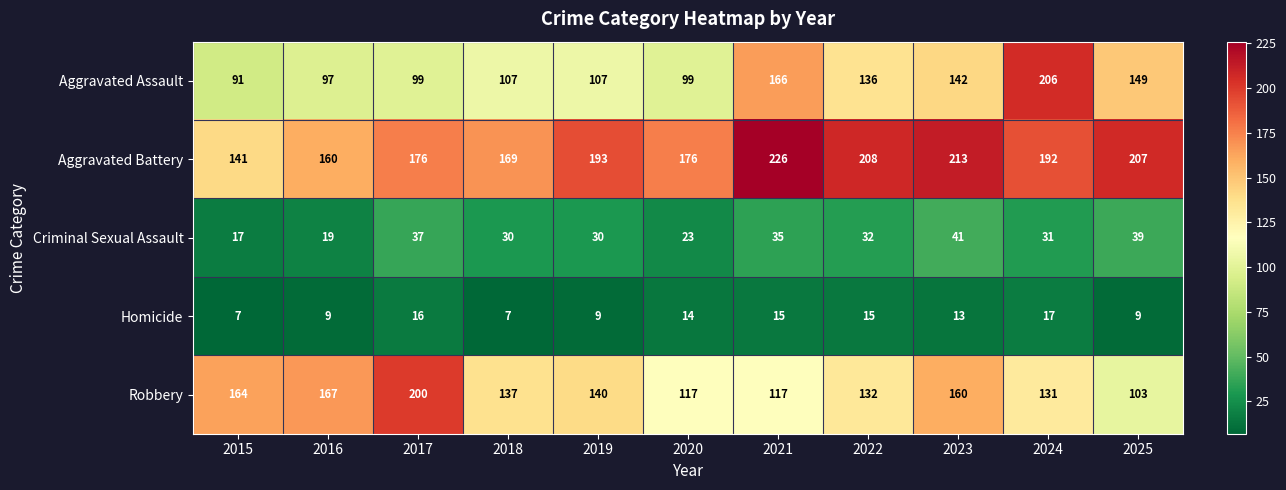

Which series has the largest range (max minus min)?

Aggravated Assault